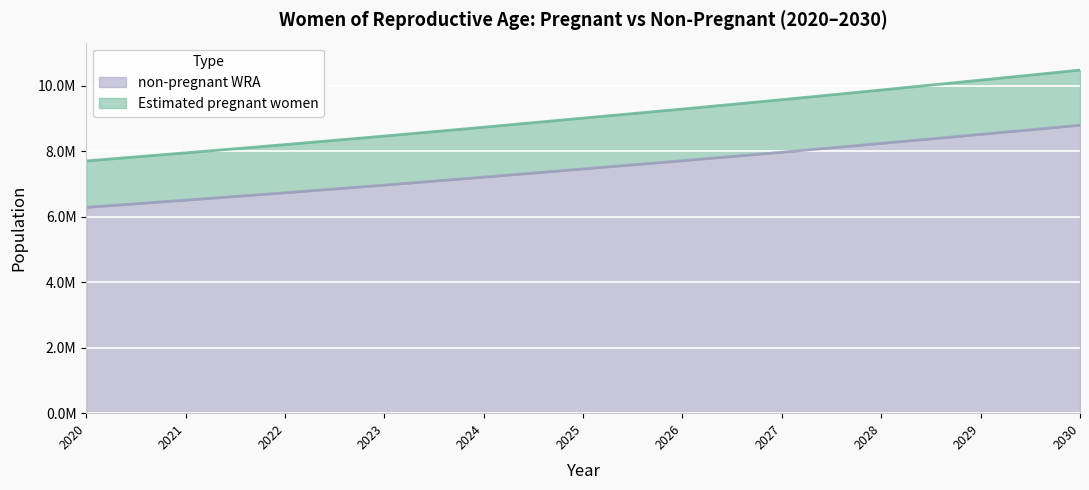

Does the chart display data point markers on the line(s)?

No